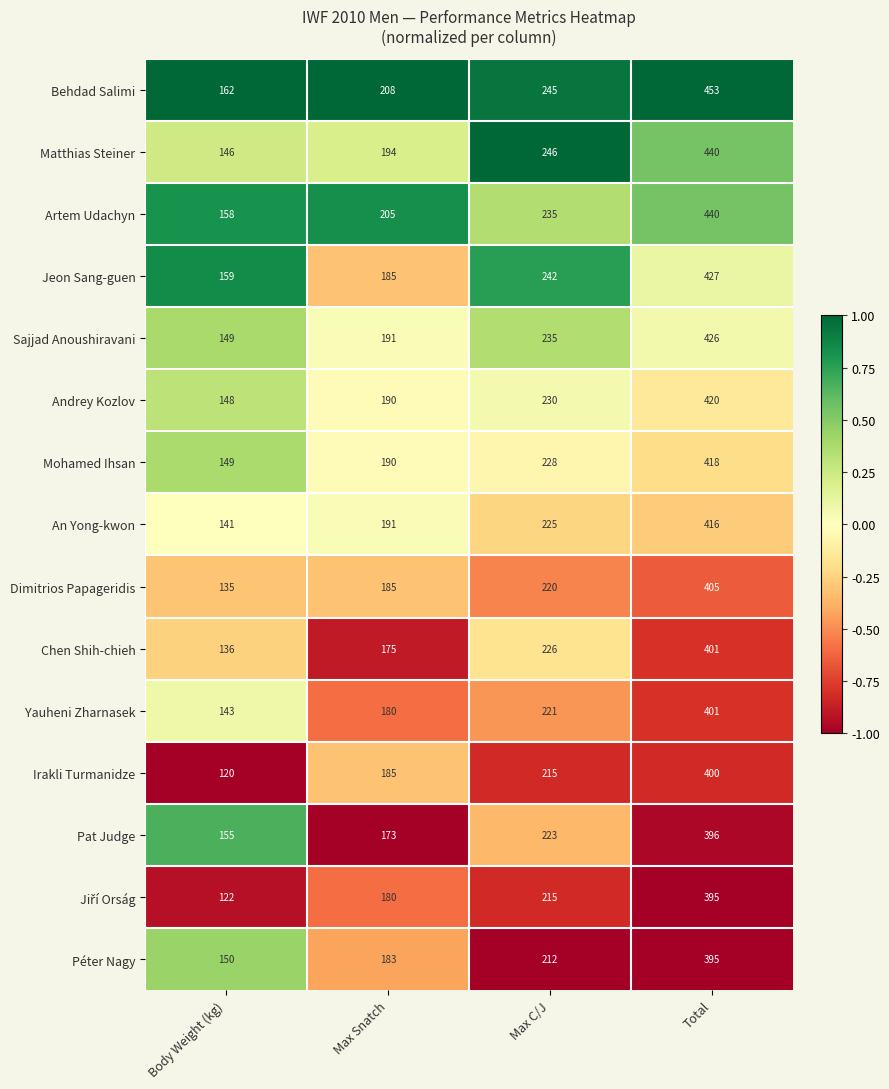

At which category is the sum across all series the highest?

Total